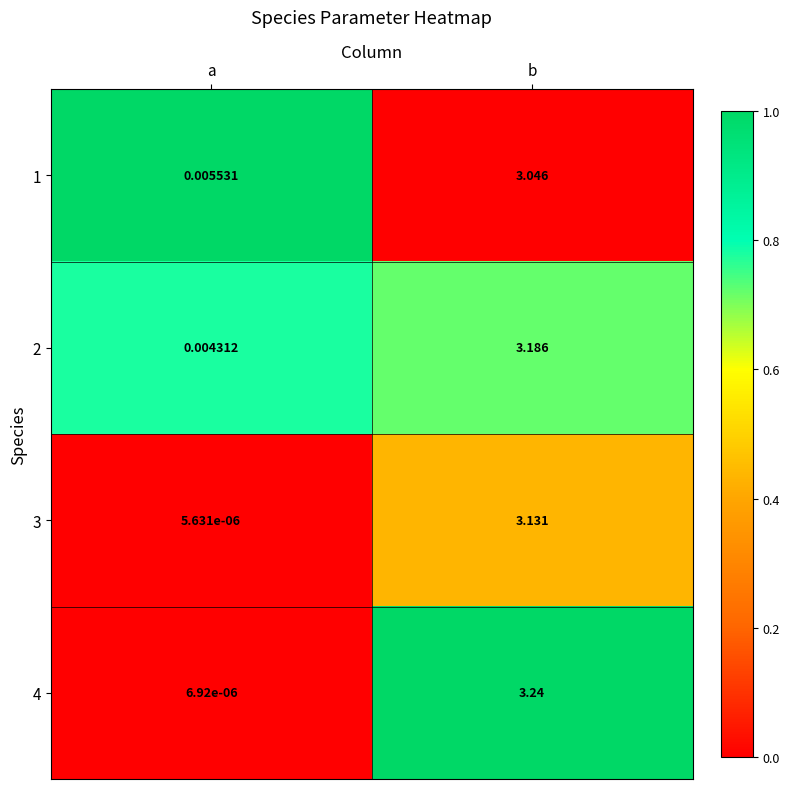

Is the value of 3 at a greater than the value of 2 at b?

No